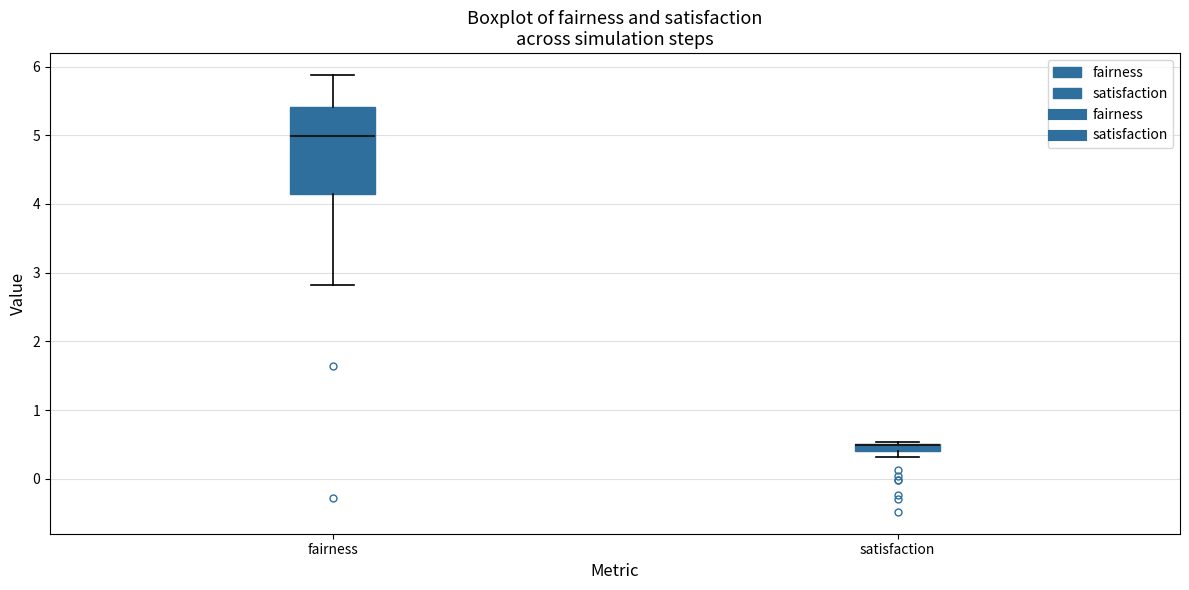

Where does the lower whisker of the box for fairness end on the y-axis? The values are not printed on the chart, so give them approximately, as read against the axis.

2.8